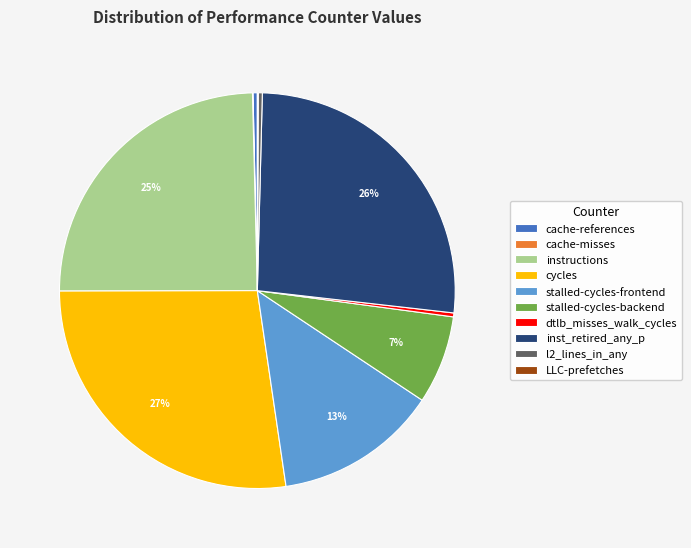

To the nearest percent, what percentage of the pie is stalled-cycles-backend?

7%